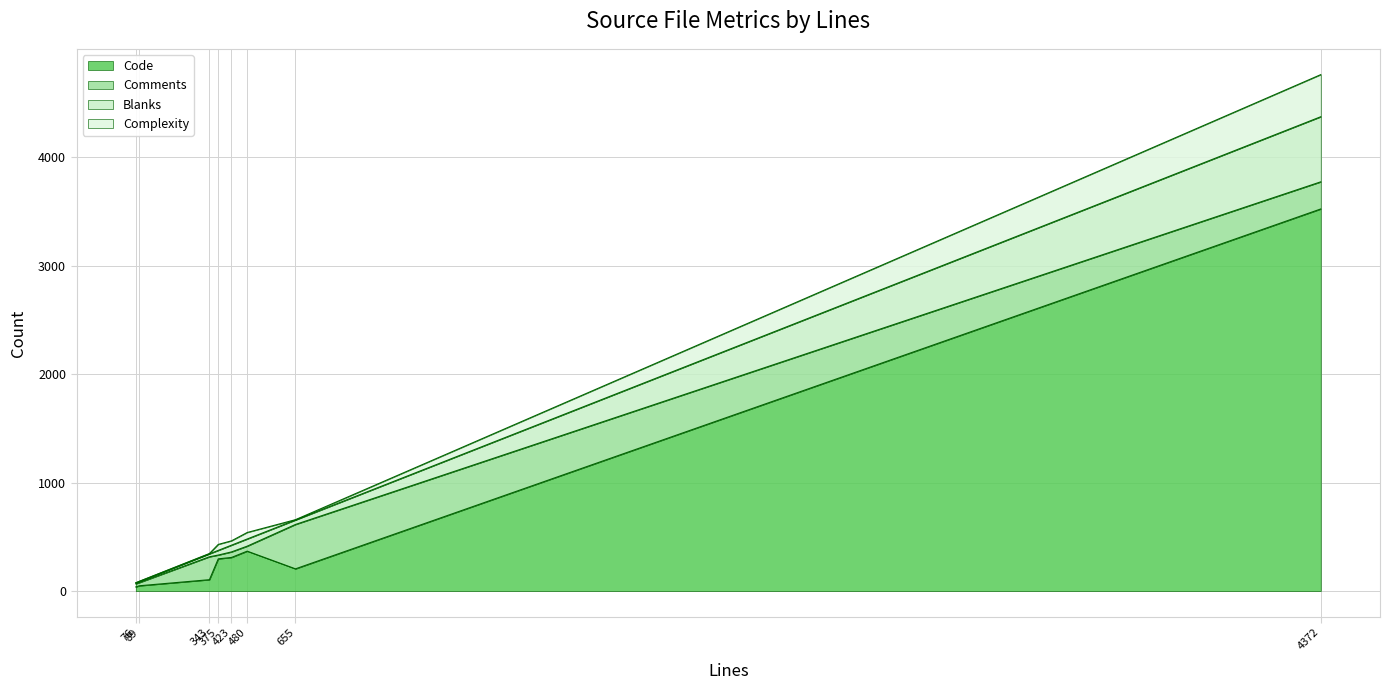

Reading left to right, transcribe all the data shown in this chart.

Code: hb-set.cc=205	hb-ot-layout-gsubgpos.hh=3522	hb-ot-layout-gsub-table.hh=49	hb-ot-layout-gpos-table.hh=38	hb-ot-color-sbix-table.hh=310	hb-map.hh=368	hb-map.cc=105	hb-bit-set-invertible.hh=297
Comments: hb-set.cc=409	hb-ot-layout-gsubgpos.hh=250	hb-ot-layout-gsub-table.hh=29	hb-ot-layout-gpos-table.hh=29	hb-ot-color-sbix-table.hh=51	hb-map.hh=46	hb-map.cc=211	hb-bit-set-invertible.hh=35
Blanks: hb-set.cc=41	hb-ot-layout-gsubgpos.hh=600	hb-ot-layout-gsub-table.hh=11	hb-ot-layout-gpos-table.hh=9	hb-ot-color-sbix-table.hh=62	hb-map.hh=66	hb-map.cc=27	hb-bit-set-invertible.hh=43
Complexity: hb-set.cc=3	hb-ot-layout-gsubgpos.hh=388	hb-ot-layout-gsub-table.hh=1	hb-ot-layout-gpos-table.hh=0	hb-ot-color-sbix-table.hh=40	hb-map.hh=60	hb-map.cc=3	hb-bit-set-invertible.hh=55